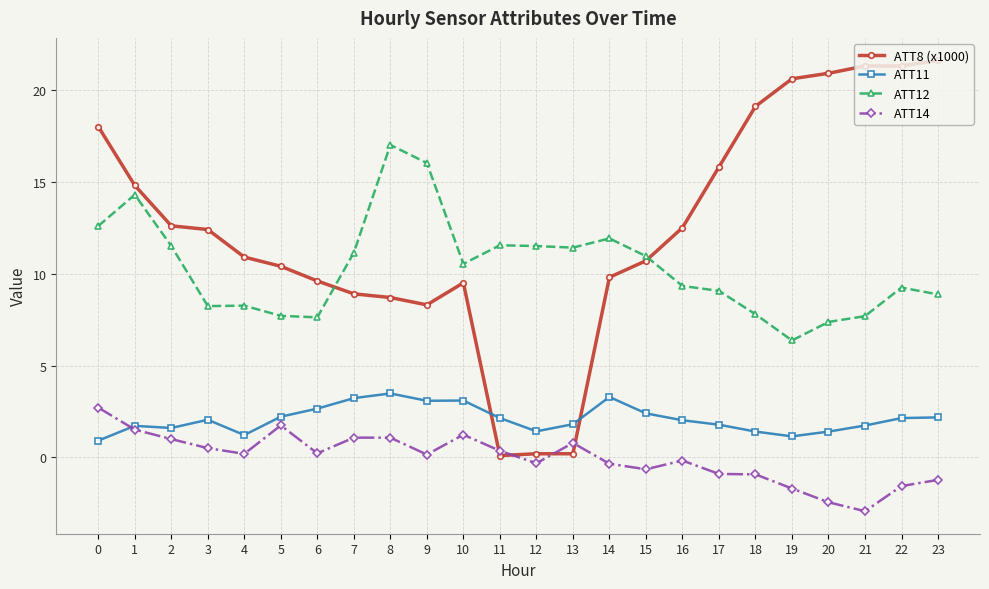

What is the value of the ATT8 (x1000) point at the 3rd from the left?

12.6